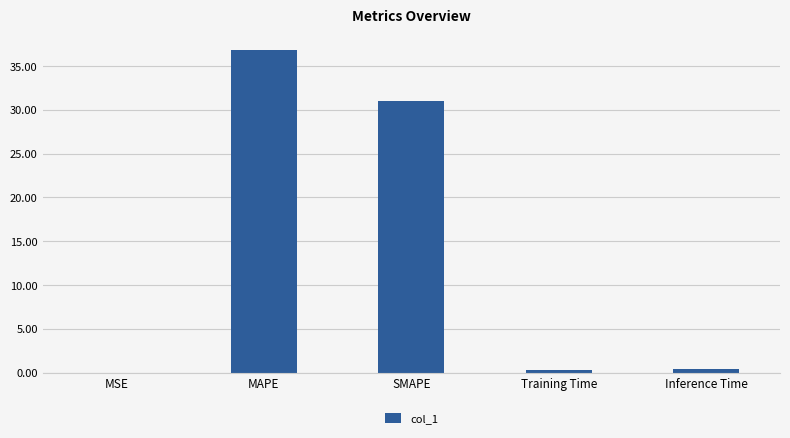

The chart shows a value of 36.8 at MAPE. True or false?

True